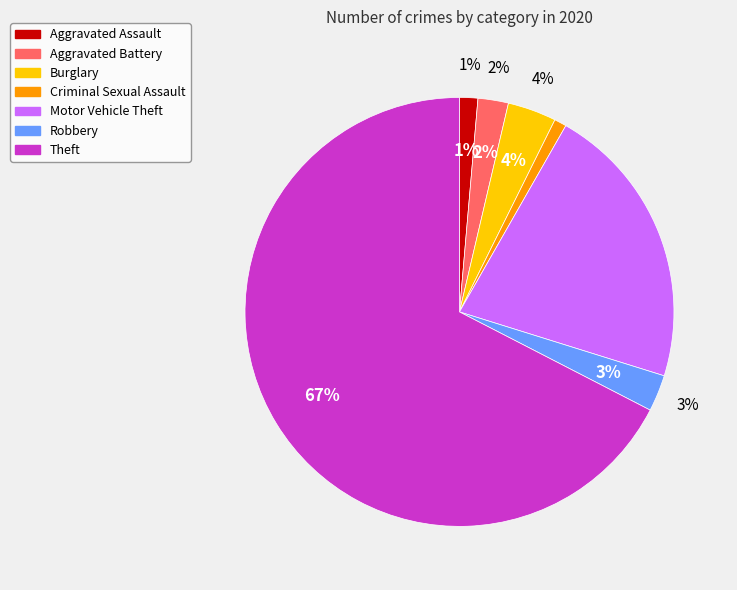

What is the change in value from Aggravated Assault to Aggravated Battery?

+2